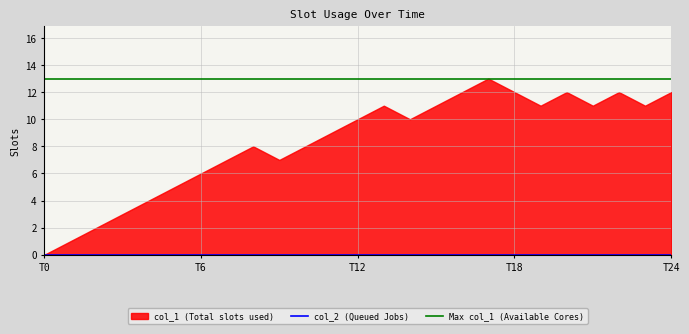

True or false: col_2 and col_1 cross at least once.

False